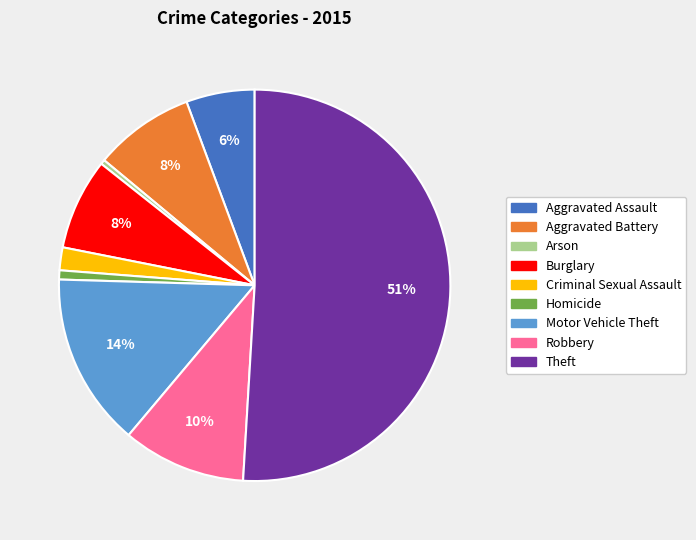

Which has a higher value, Arson or Theft?

Theft